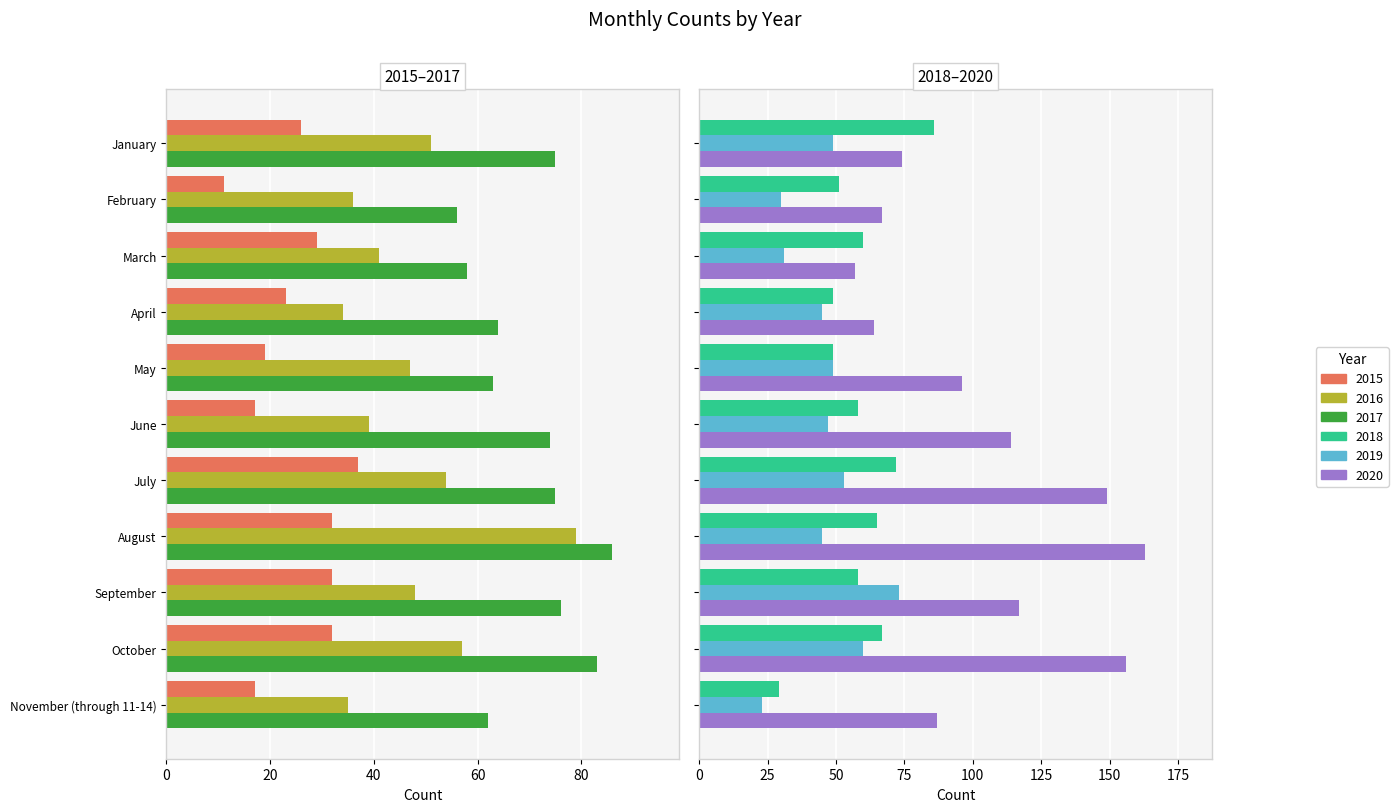

What is the value of the 2016 bar at the 10th from the left?

57